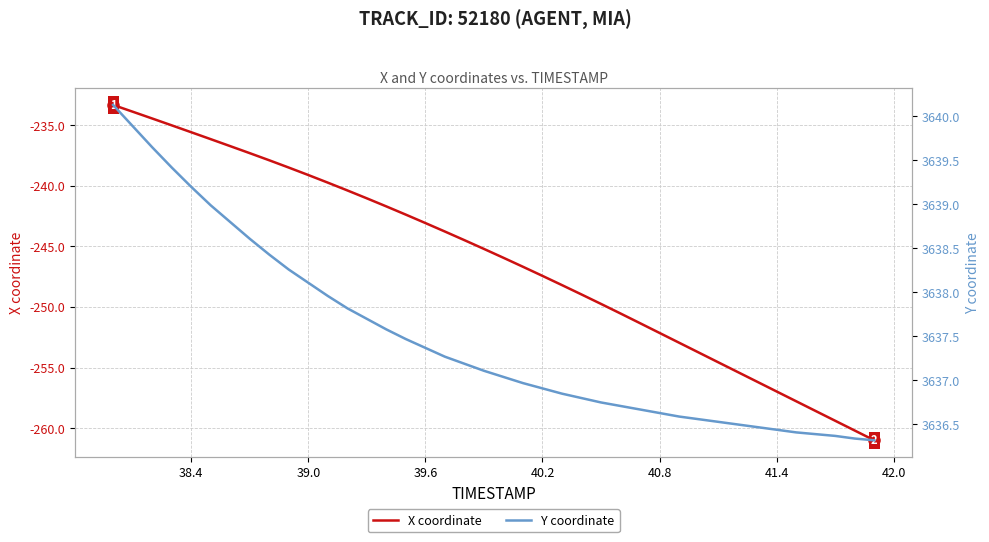

Reading left to right, what are all the values shown in this chart?

X coordinate: -233.3	-233.9	-234.4	-235.0	-235.6	-236.2	-236.7	-237.3	-237.9	-238.5	-239.1	-239.7	-240.4	-241.0	-241.7	-242.4	-243.1	-243.8	-244.5	-245.2	-245.9	-246.7	-247.4	-248.2	-249.0	-249.7	-250.5	-251.3	-252.1	-252.9	-253.8	-254.6	-255.4	-256.2	-257.0	-257.8	-258.6	-259.4	-260.2	-261.0
Y coordinate: 3640.1	3639.9	3639.7	3639.4	3639.2	3639.0	3638.8	3638.6	3638.4	3638.3	3638.1	3638.0	3637.8	3637.7	3637.6	3637.5	3637.4	3637.3	3637.2	3637.1	3637.0	3637.0	3636.9	3636.8	3636.8	3636.8	3636.7	3636.7	3636.6	3636.6	3636.6	3636.5	3636.5	3636.5	3636.4	3636.4	3636.4	3636.4	3636.3	3636.3